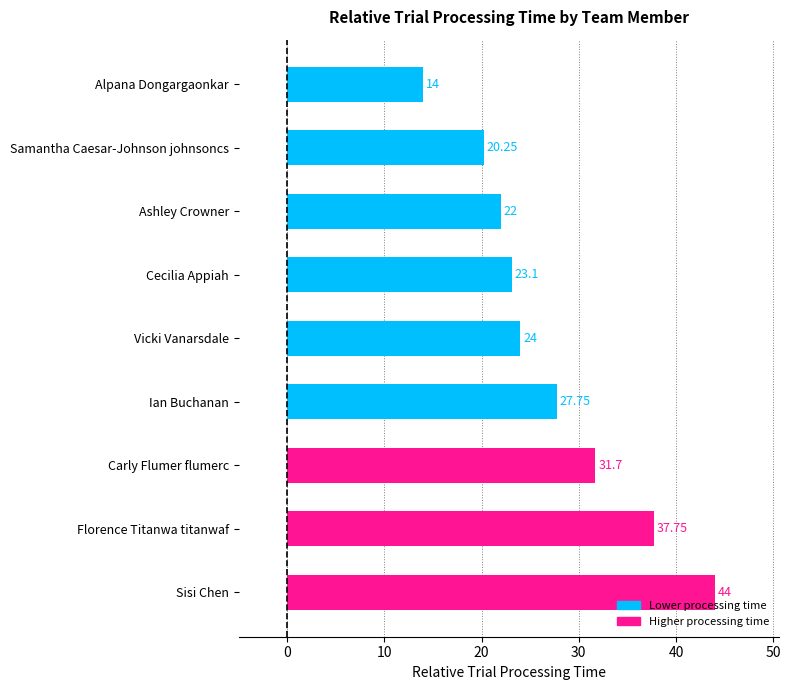

At which label is the value closest to 29?

Ian Buchanan